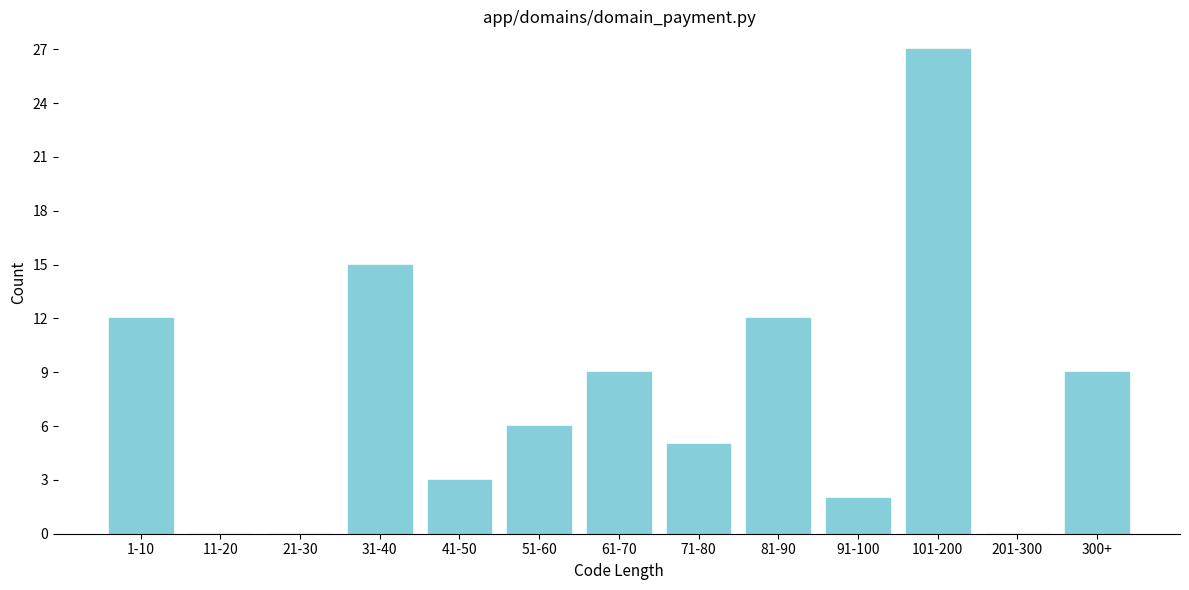

Is it true that the value at 41-50 is 3?

True